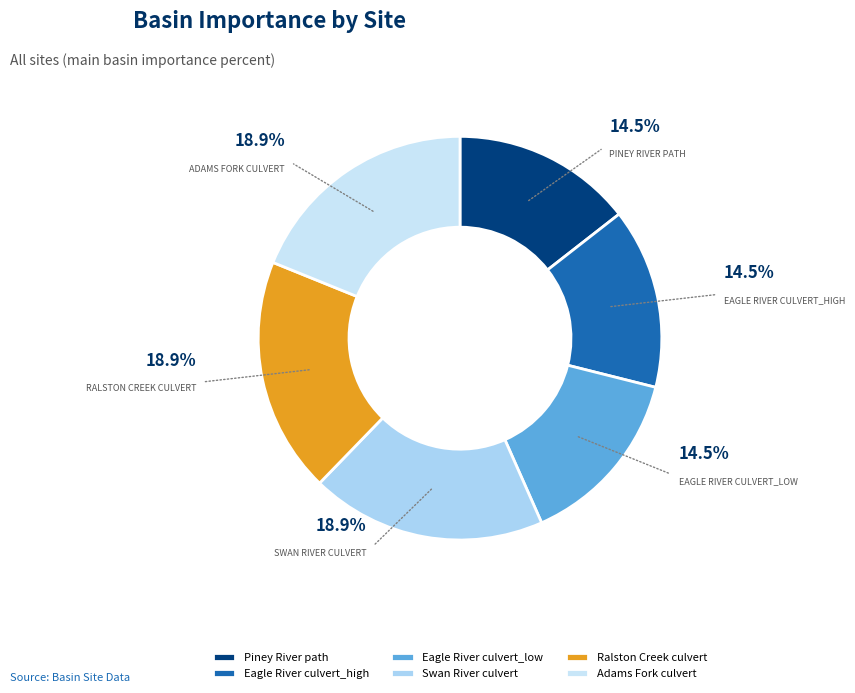

Is there any slice that represents more than half of the pie?

No